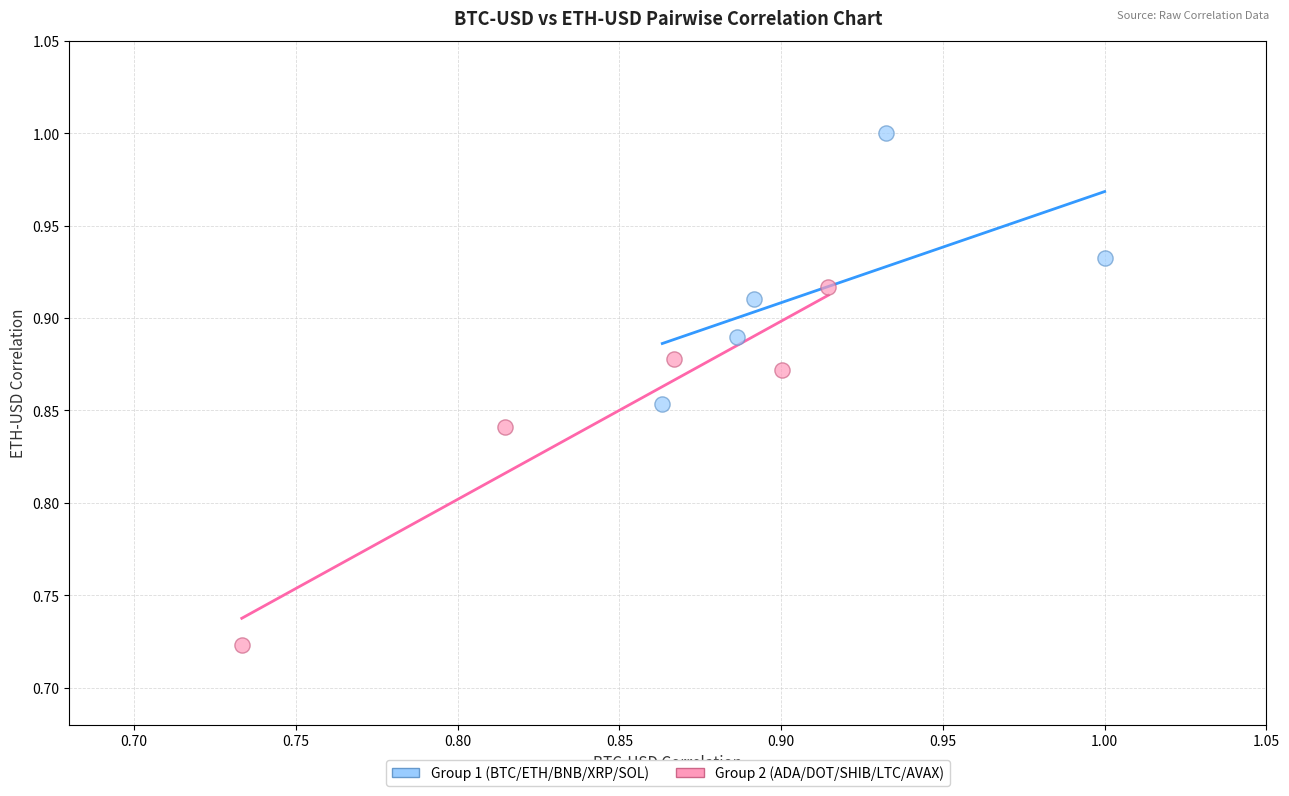

Which series has the largest Y range (max minus min)?

Group 2 (ADA/DOT/SHIB/LTC/AVAX)